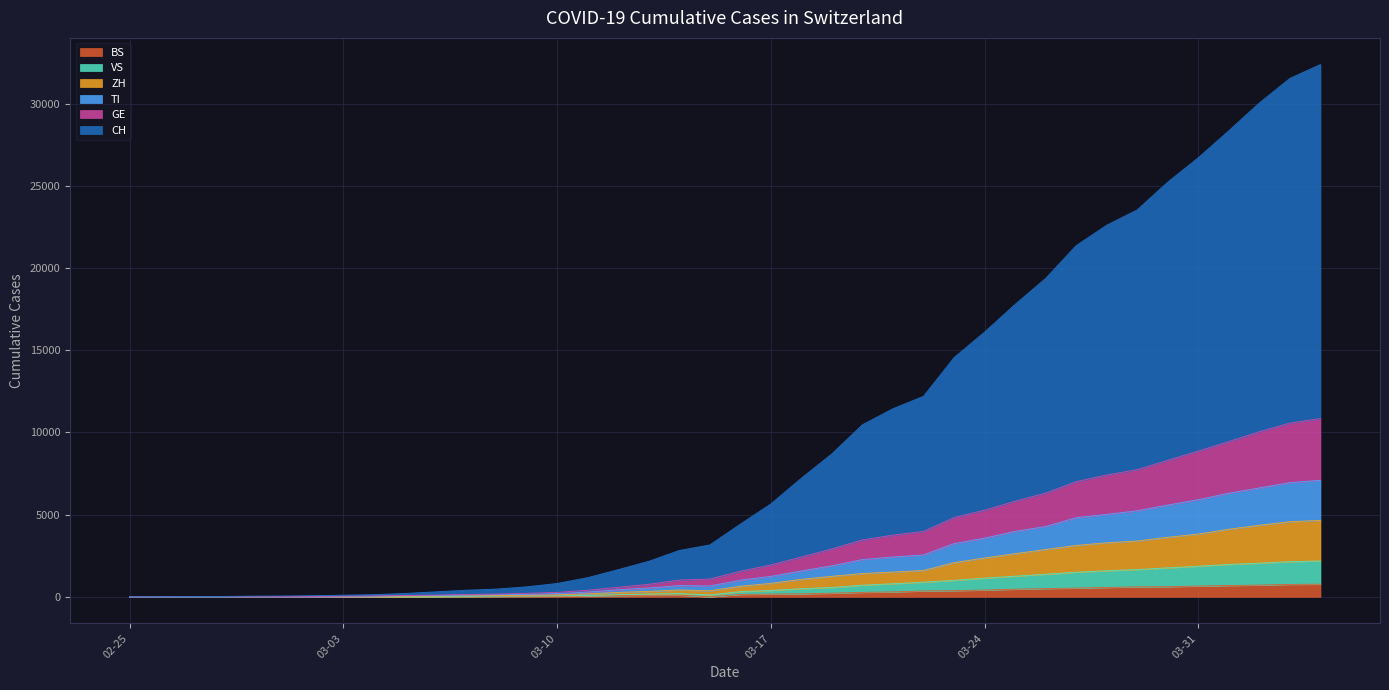

Which has a higher value, 2020-03-01 or 2020-03-28?

2020-03-28